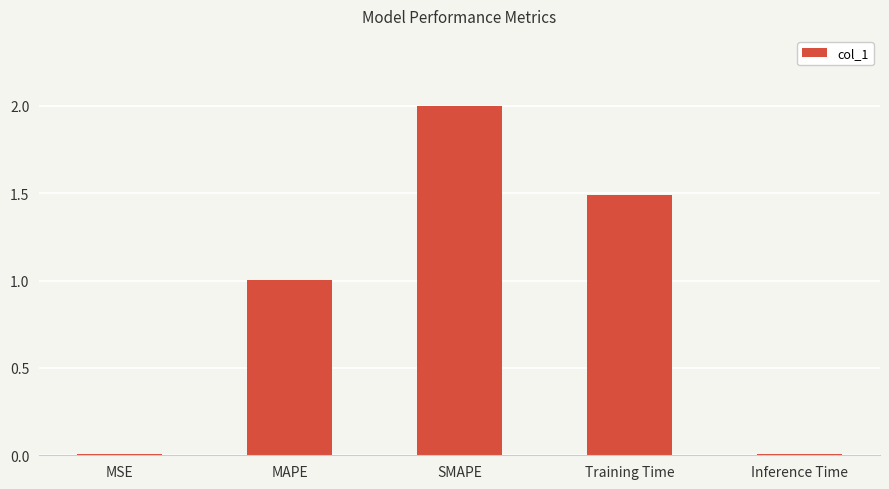

At which category does the chart reach its peak across all series?

SMAPE